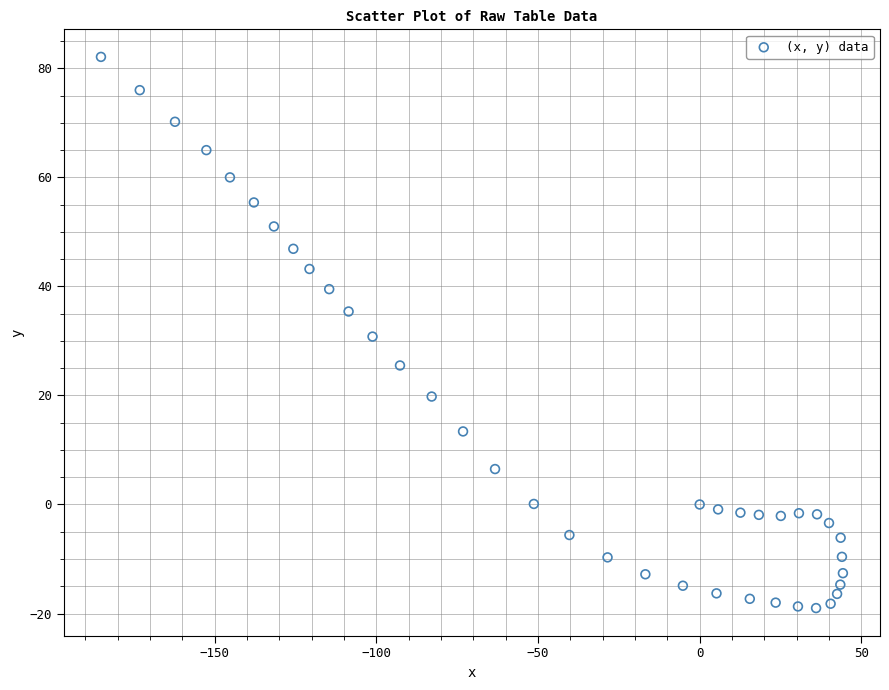

What is the range of X values (max minus min)?

229.5